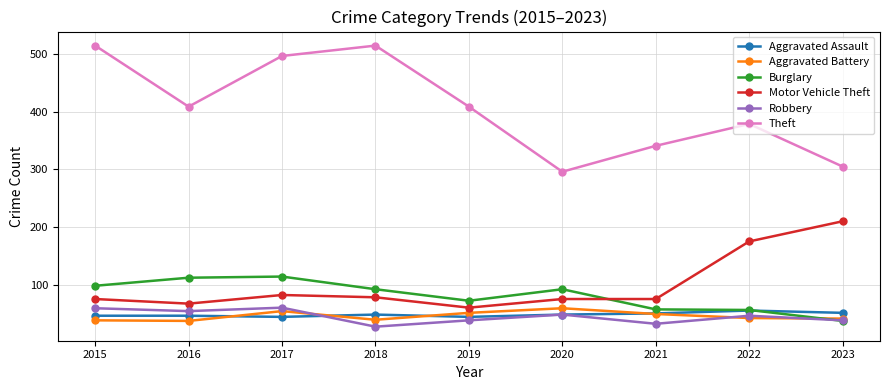

True or false: Burglary has more than 1 interior local peaks.

True